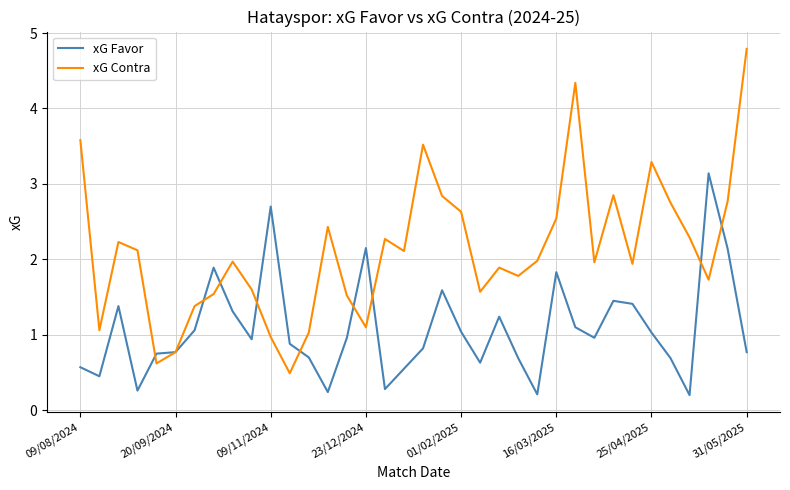

Which series has the largest total across all categories?

xG Contra